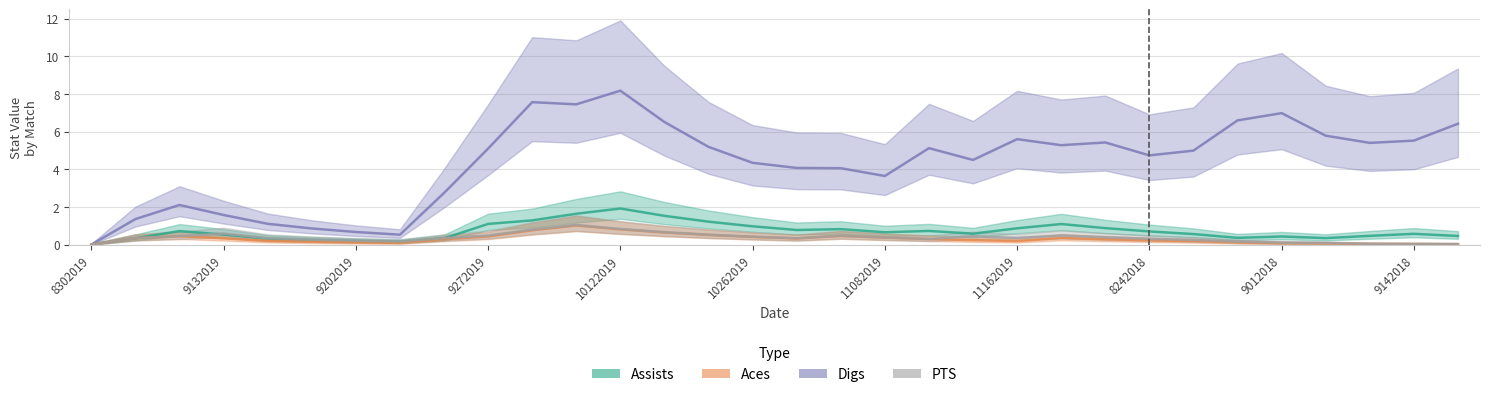

Reading left to right, list all the values displayed in this chart.

Assists: 0.0	0.3	0.7	0.5	0.3	0.2	0.2	0.1	0.3	1.1	1.3	1.6	1.9	1.5	1.2	1.0	0.8	0.8	0.7	0.7	0.6	0.9	1.1	0.9	0.7	0.6	0.4	0.4	0.3	0.5	0.6	0.5
Aces: 0.0	0.3	0.4	0.3	0.2	0.2	0.1	0.1	0.3	0.4	0.8	1.0	0.8	0.6	0.5	0.4	0.3	0.5	0.4	0.3	0.2	0.2	0.4	0.3	0.2	0.2	0.1	0.1	0.1	0.0	0.0	0.0
Digs: 0.0	1.4	2.1	1.6	1.1	0.9	0.7	0.5	2.7	5.1	7.6	7.4	8.2	6.5	5.2	4.3	4.1	4.1	3.6	5.1	4.5	5.6	5.3	5.4	4.7	5.0	6.6	7.0	5.8	5.4	5.5	6.4
PTS: 0.0	0.3	0.4	0.6	0.3	0.3	0.2	0.2	0.3	0.5	0.8	1.0	0.8	0.7	0.5	0.4	0.3	0.5	0.4	0.3	0.4	0.4	0.5	0.4	0.3	0.2	0.2	0.1	0.1	0.0	0.0	0.0